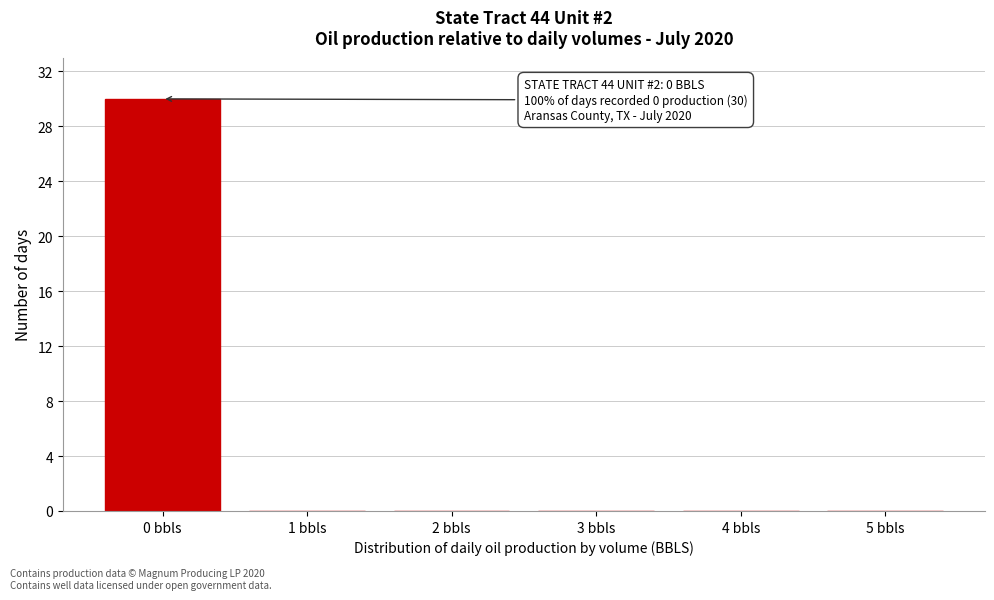

Reading left to right, transcribe all the data shown in this chart.

0 bbls=30	1 bbls=0	2 bbls=0	3 bbls=0	4 bbls=0	5 bbls=0